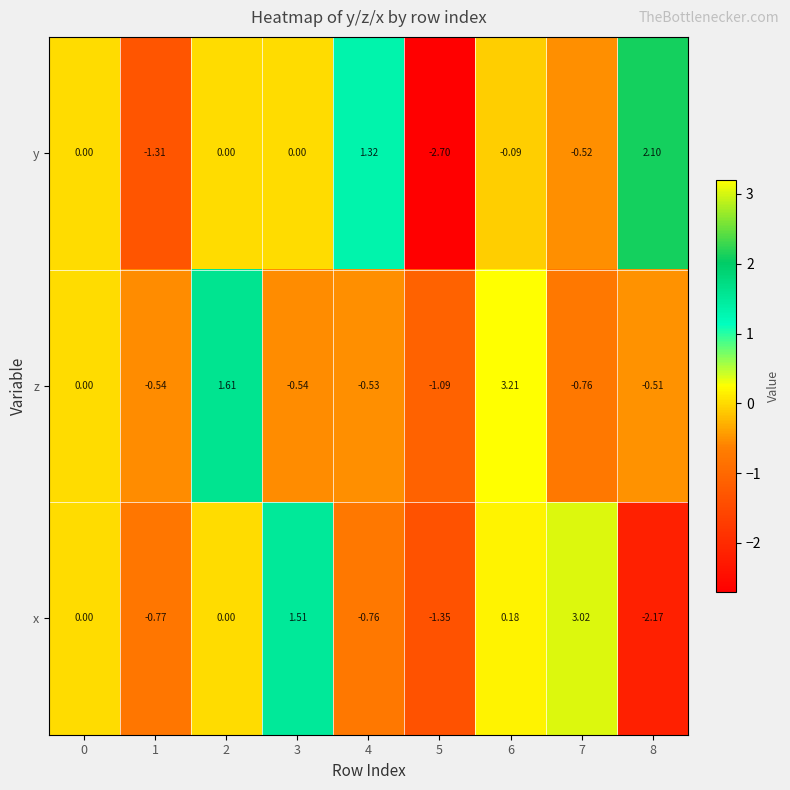

Is the value of x at 2 greater than the value of y at 4?

No